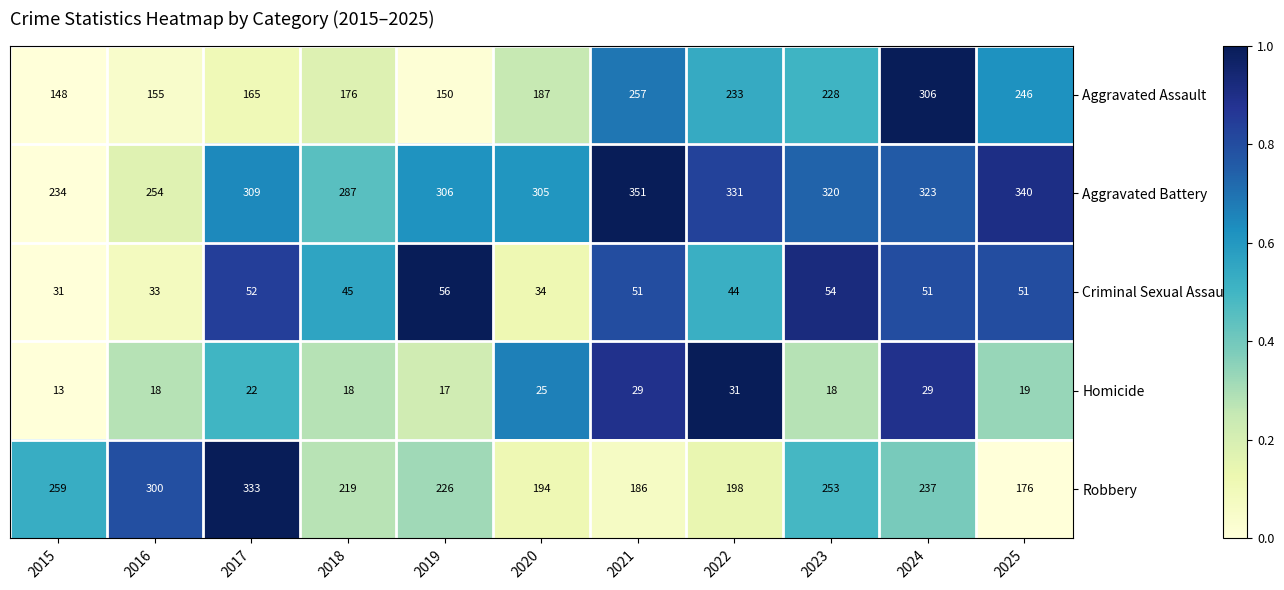

What is the spread (max minus min) of values at 2015?

246